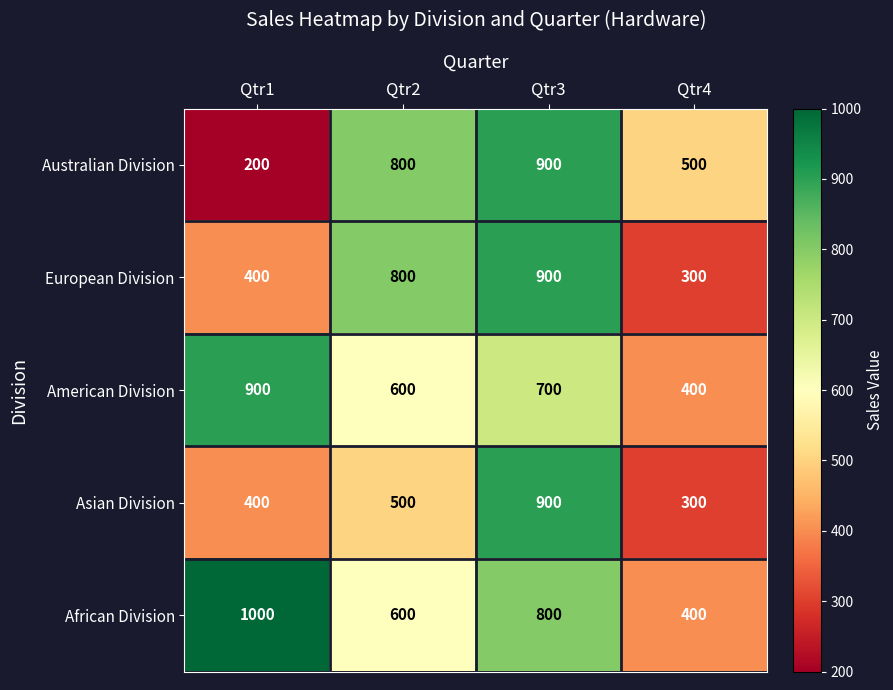

Is it true that Asian Division equals 124 at Qtr4?

False